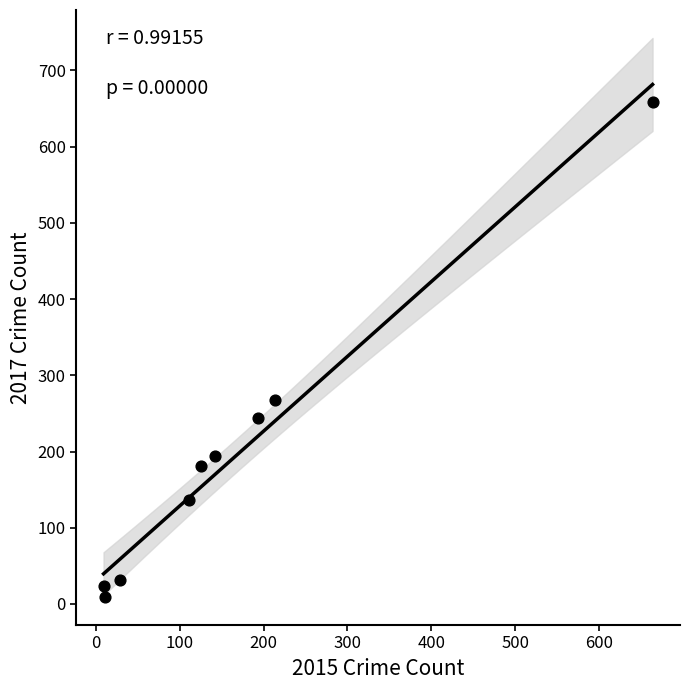

What is the average X value?

166